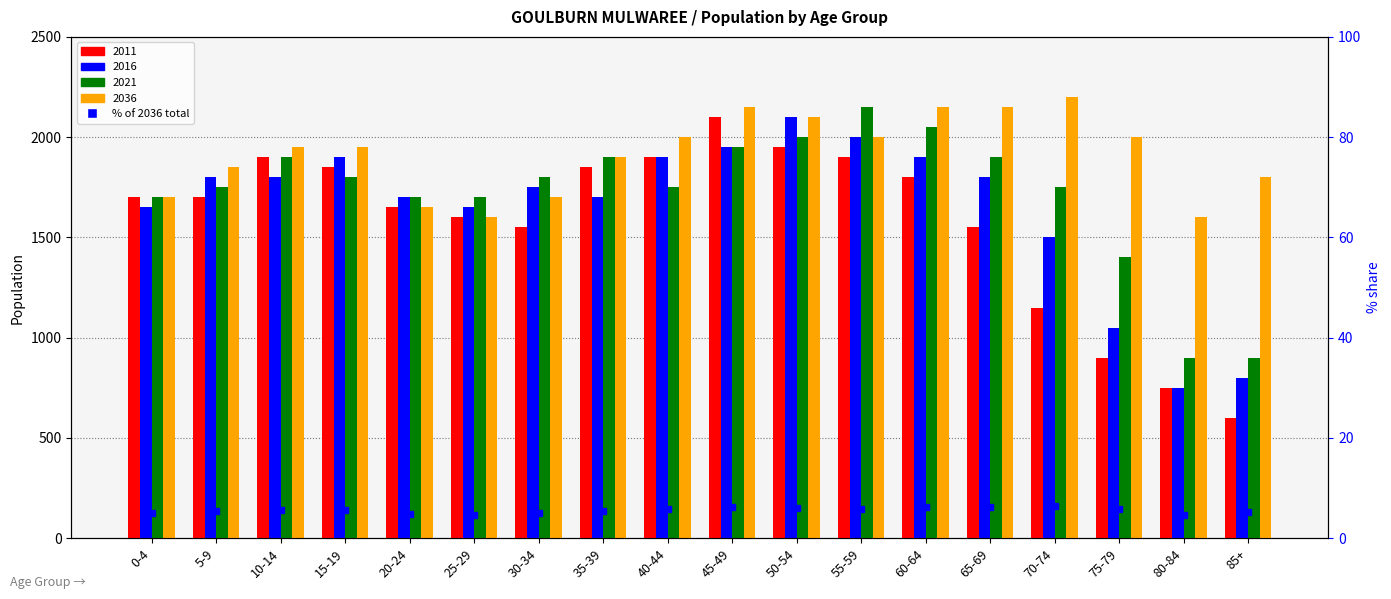

Is it true that the value at 50-54 is 2.2?

False